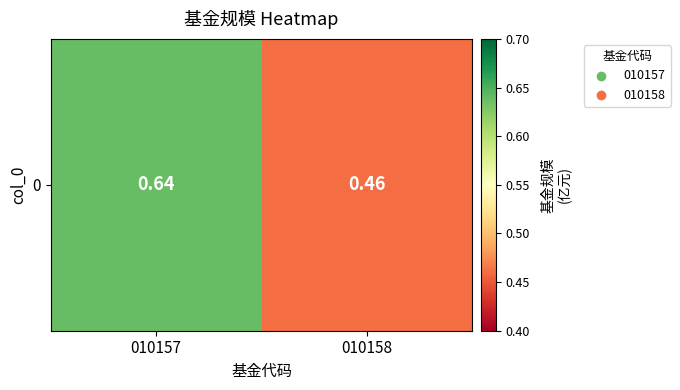

What is the sum of all values?

1.1